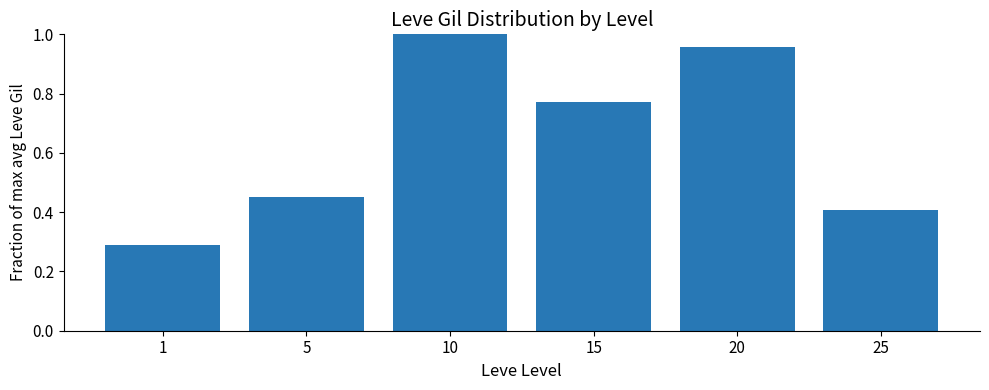

The chart shows a value of 0.5 at 1. True or false?

False